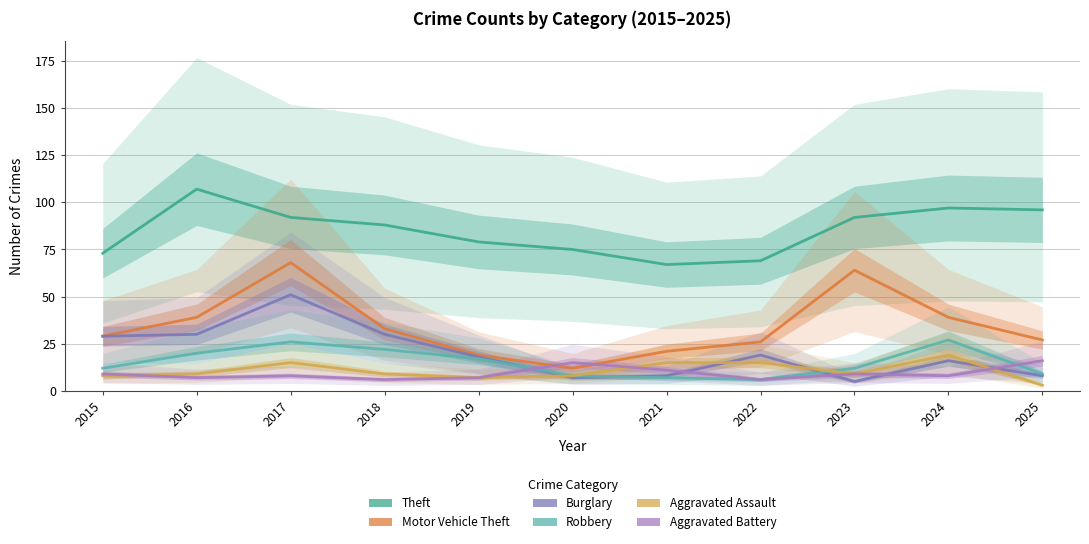

At which label is Motor Vehicle Theft closest to 40?

2016